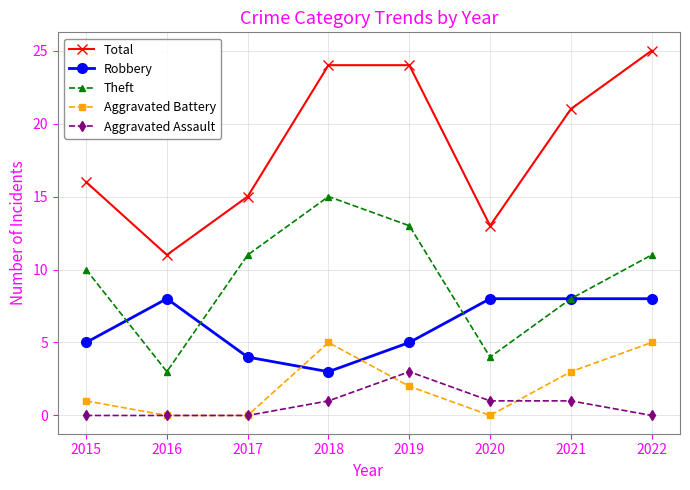

What is the difference between the maximum and minimum values in the Theft series?

12